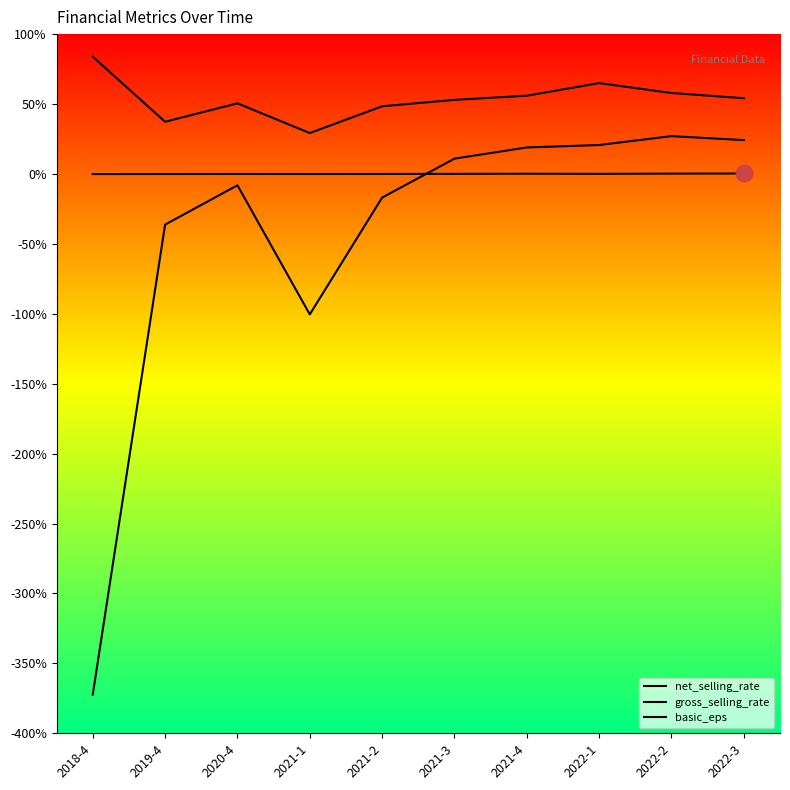

Rank the series at 2018-4 from highest to lowest value.

gross_selling_rate, basic_eps, net_selling_rate